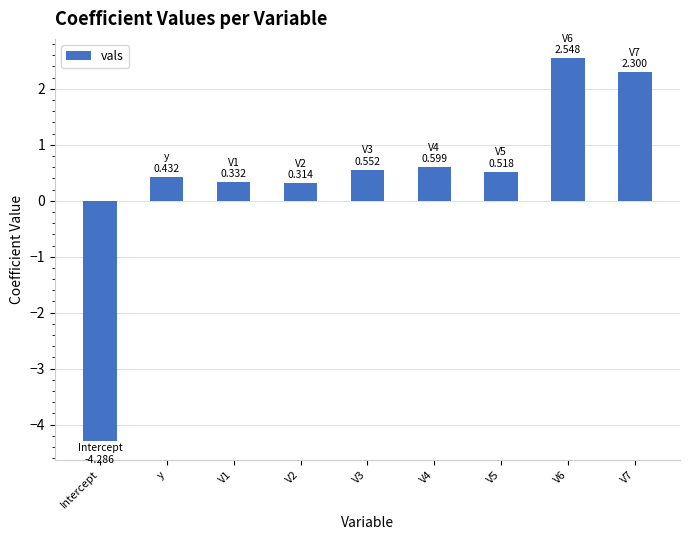

True or false: the data shows 3.8 at V7.

False